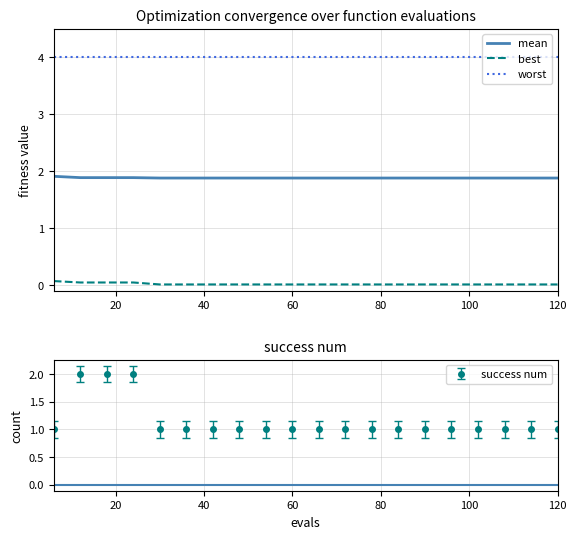

True or false: best and worst cross at least once.

False